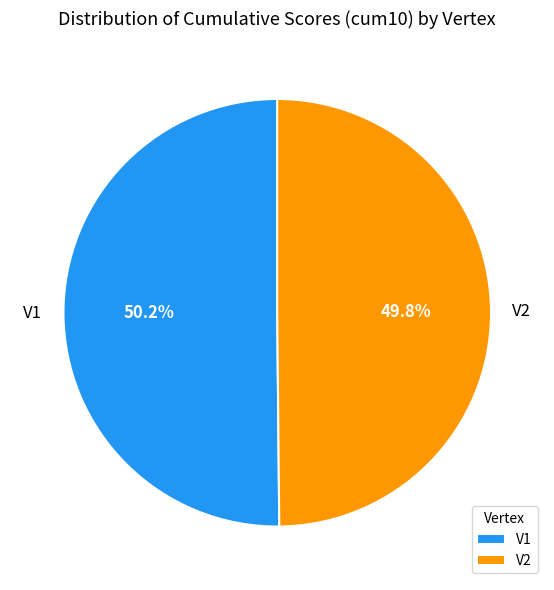

What is the ratio of the value at V1 to the value at V2?

1.0